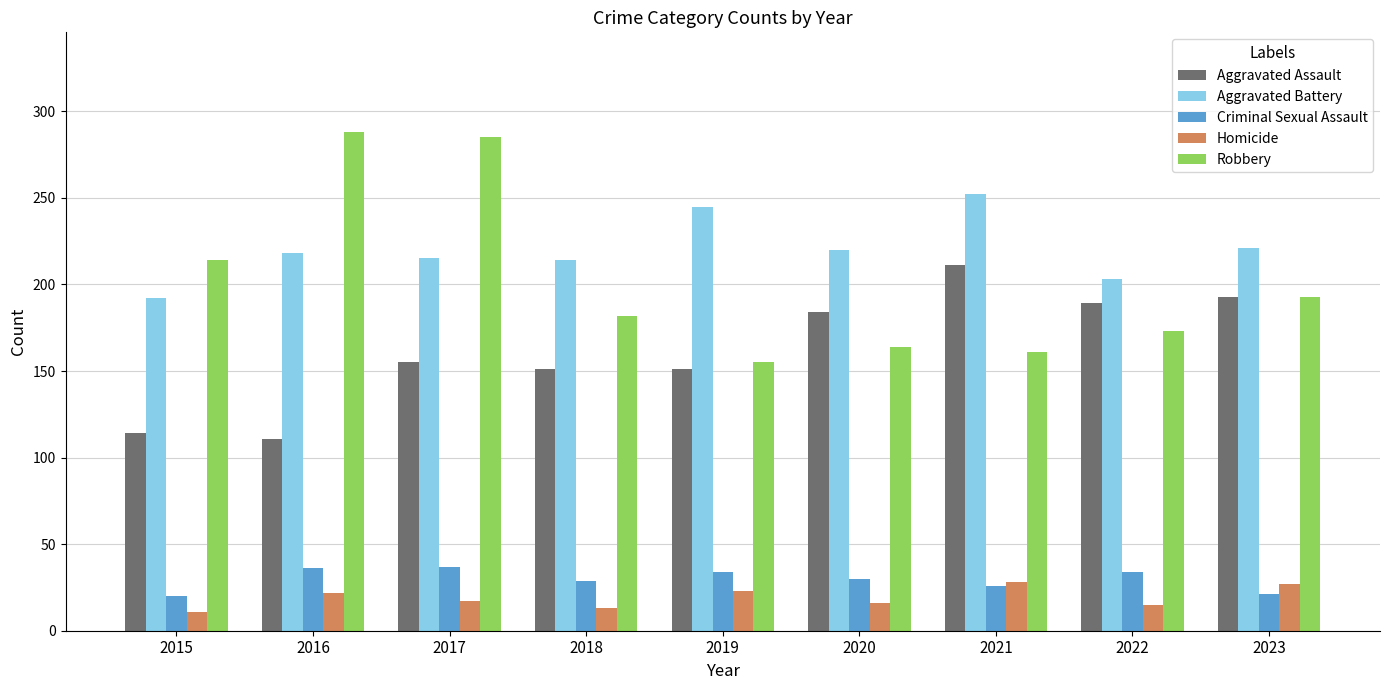

At 2016, list the series in order from smallest to largest.

Homicide, Criminal Sexual Assault, Aggravated Assault, Aggravated Battery, Robbery